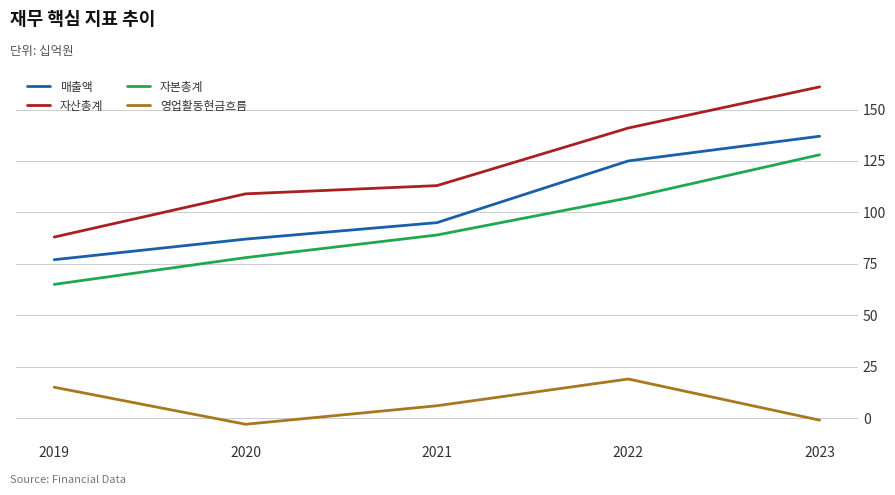

Read the 자산총계 value at 2022, to the nearest 5.

140